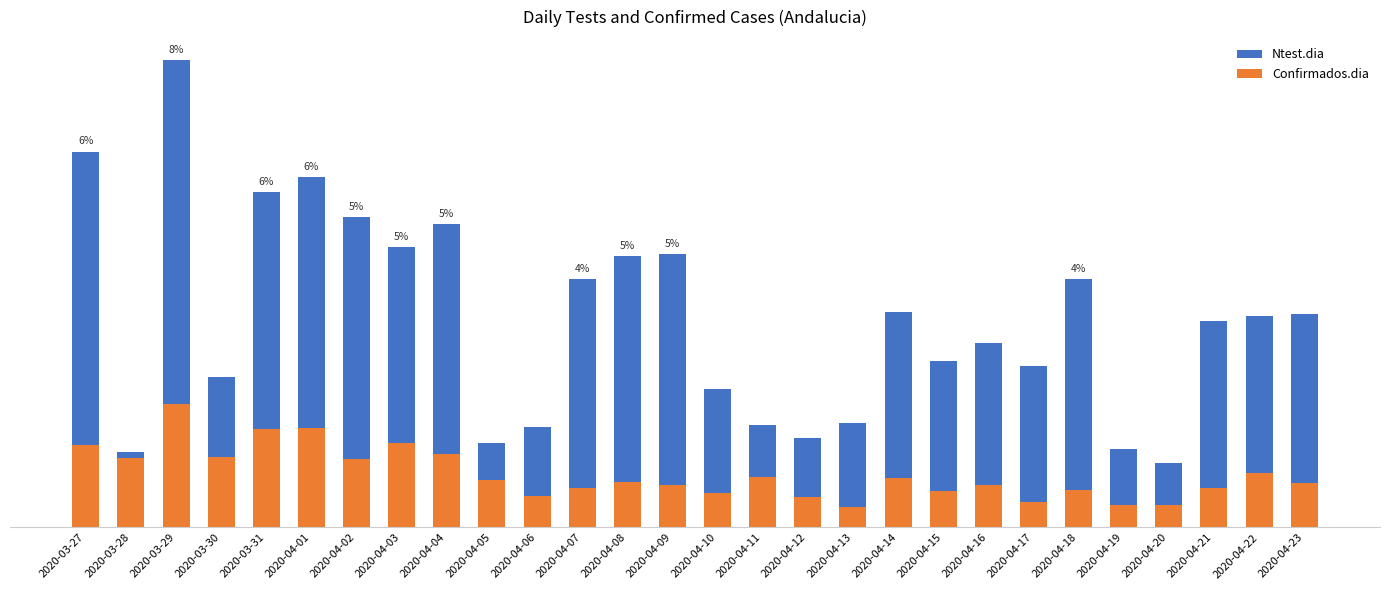

Which category has the highest value across all series?

2020-03-29